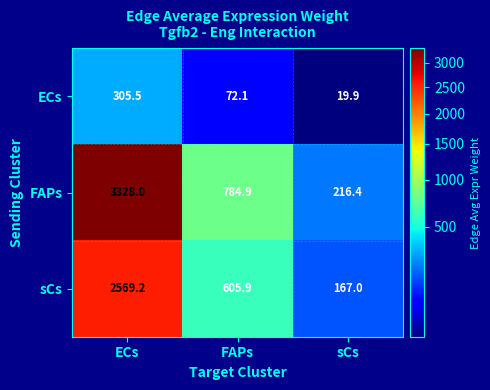

Which series has the largest total across all categories?

FAPs